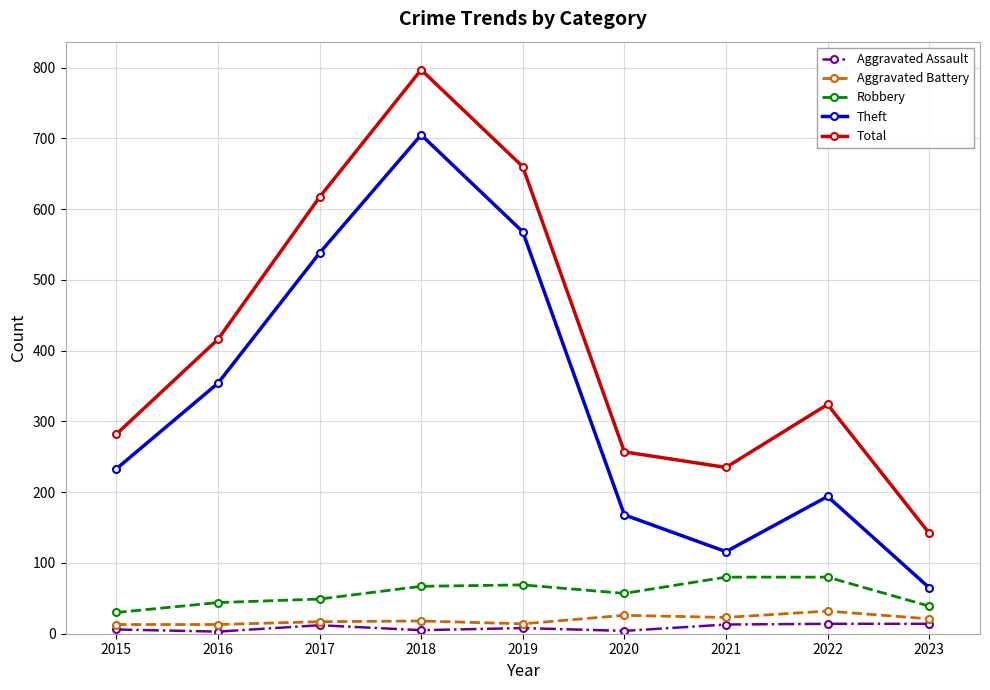

The value of Total at 2022 is 324. True or false?

True